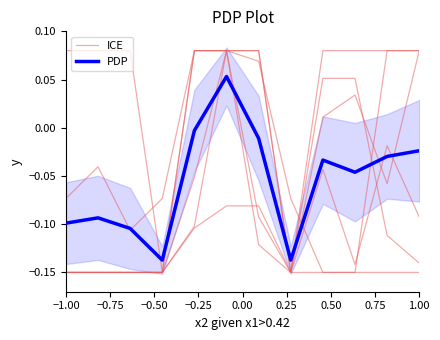

Reading left to right, list all the values displayed in this chart.

ICE: -0.1	-0.0	-0.1	-0.1	0.1	0.1	0.1	-0.1	-0.1	-0.1	-0.1	-0.1
PDP: -0.1	-0.1	-0.1	-0.1	-0.0	0.1	-0.0	-0.1	-0.0	-0.0	-0.0	-0.0